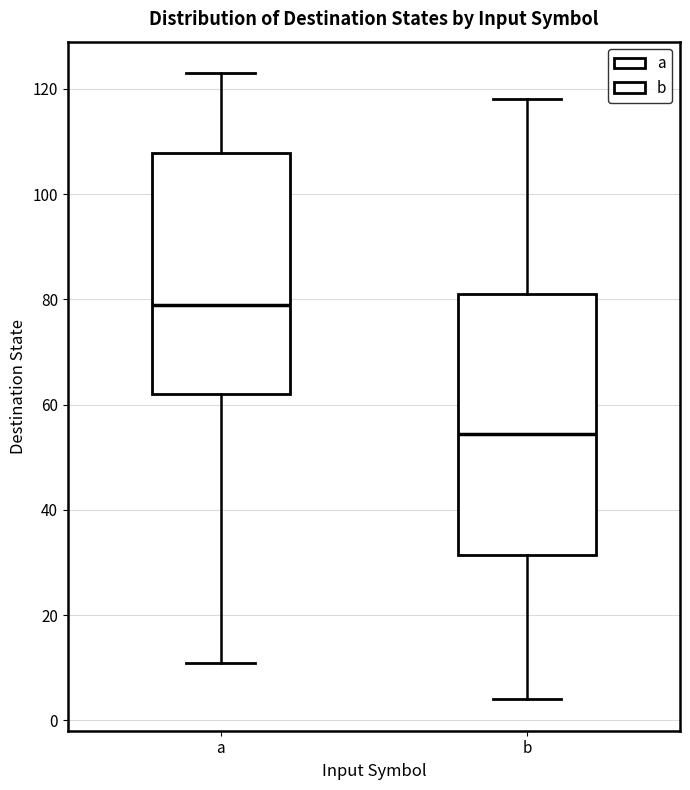

Reading left to right, read every box against the y-axis: the position of its median line, the range the box covers, and the ends of its whiskers. The values are not printed on the chart, so give them approximately, as read against the axis.

a: median 80, box 62 to 108, whiskers 12 to 124
b: median 54, box 32 to 82, whiskers 4 to 118